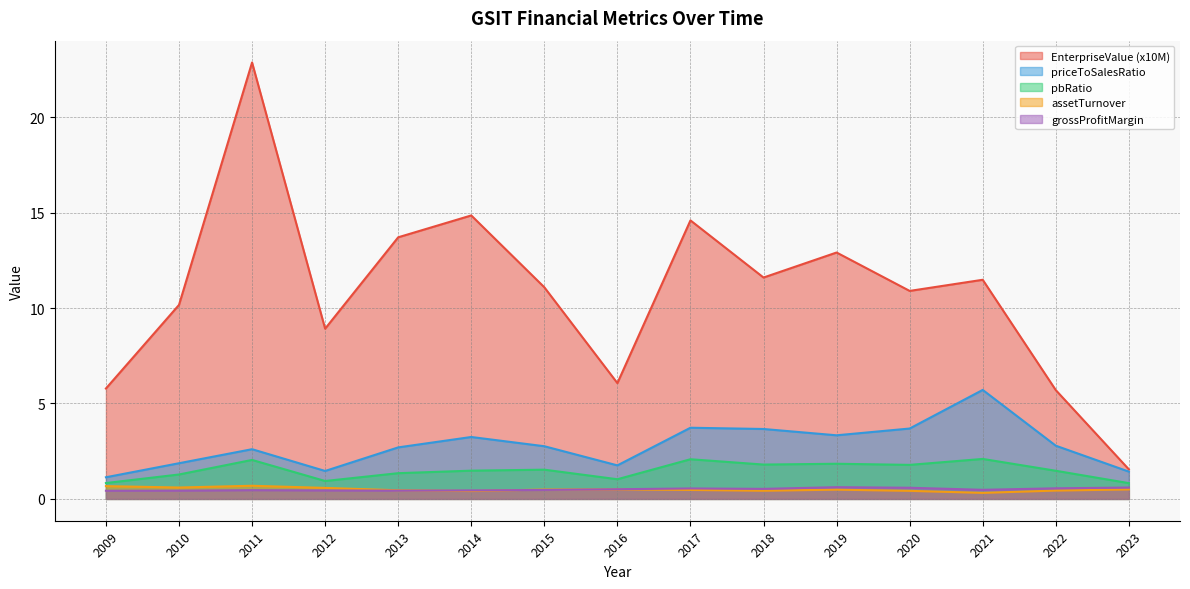

True or false: assetTurnover has more than 0 points higher than both neighbors.

True